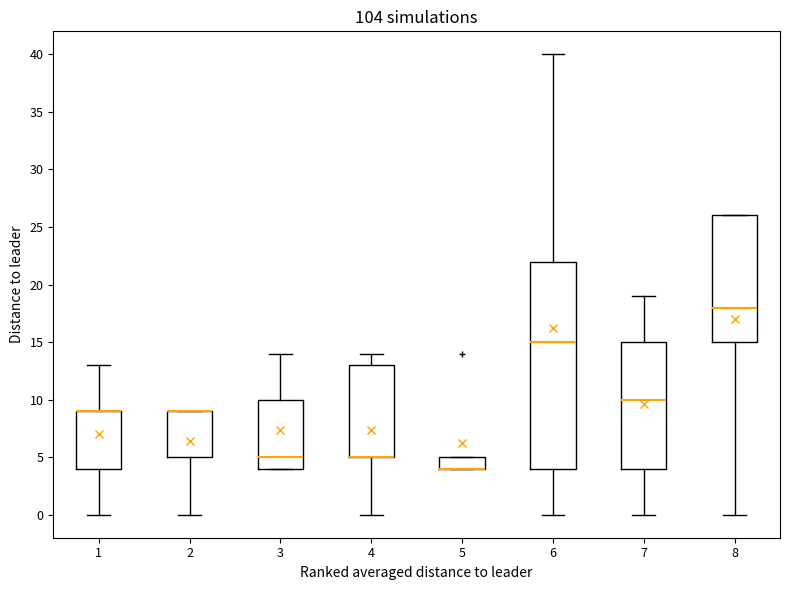

Comparing the boxes themselves (not the whiskers), which one is the tallest?

6